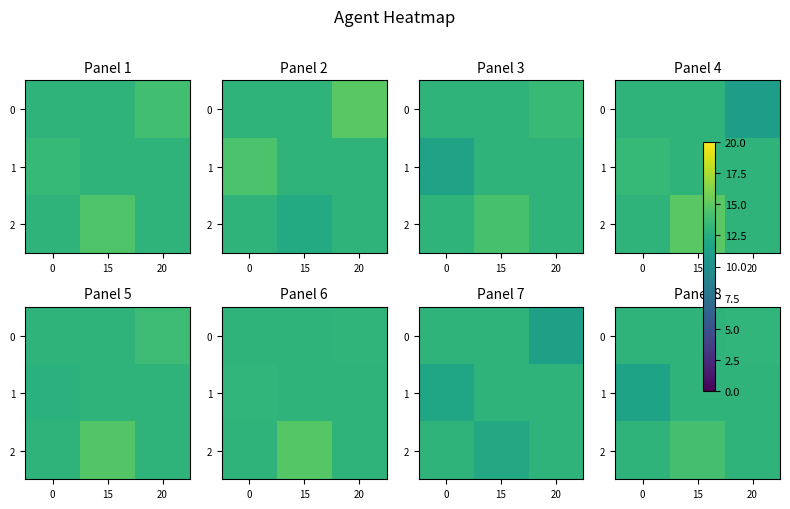

What is the maximum value shown in the chart?

14.1